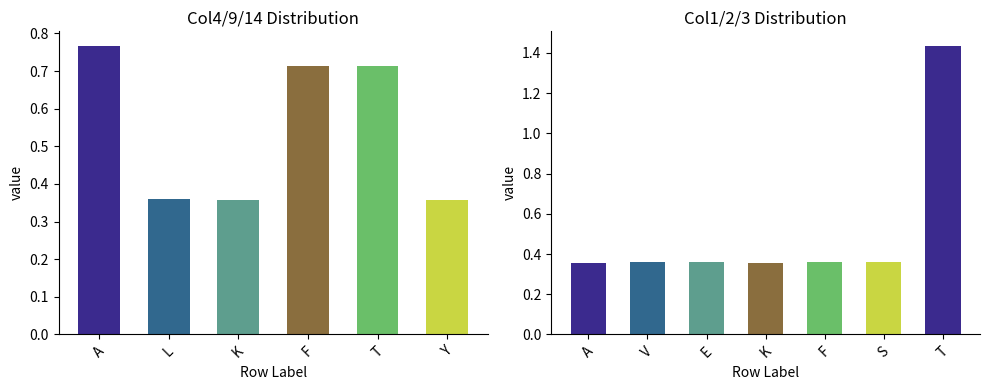

At how many categories does at least one series exceed 0?

9